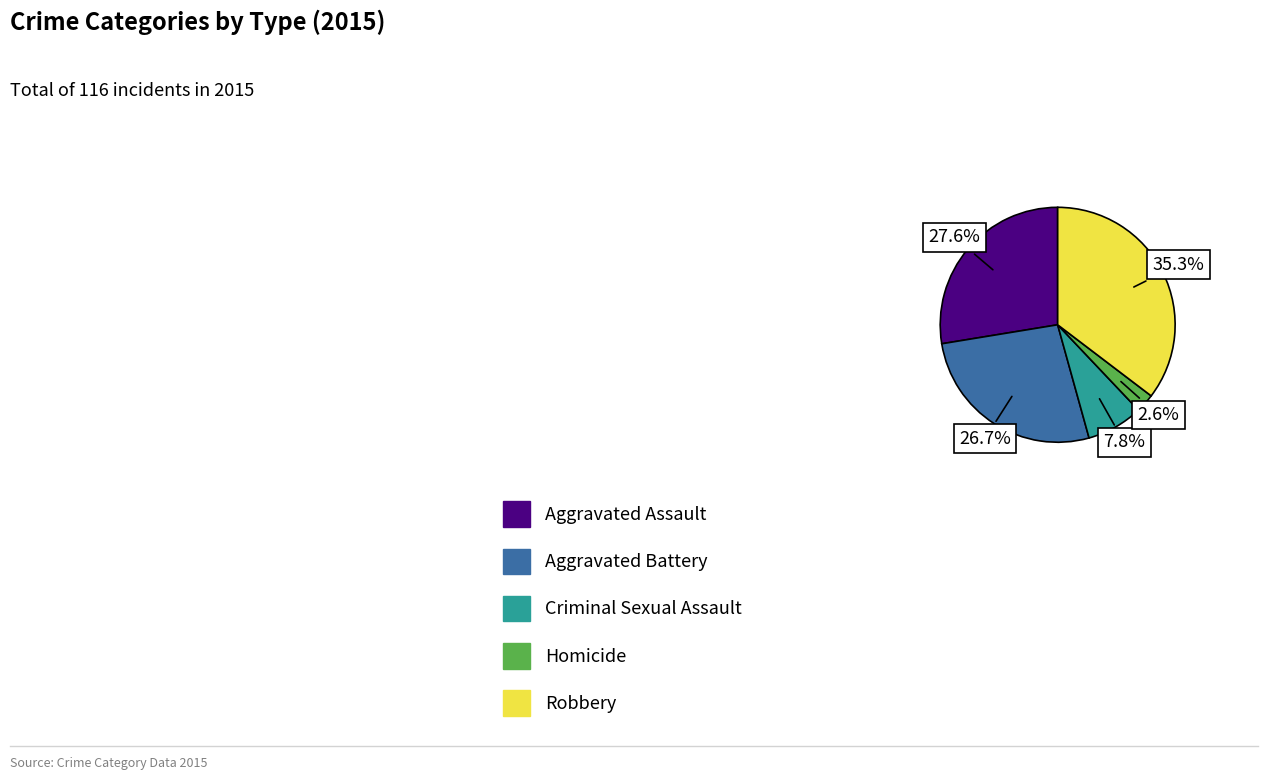

Between Aggravated Assault and Criminal Sexual Assault, which is larger?

Aggravated Assault